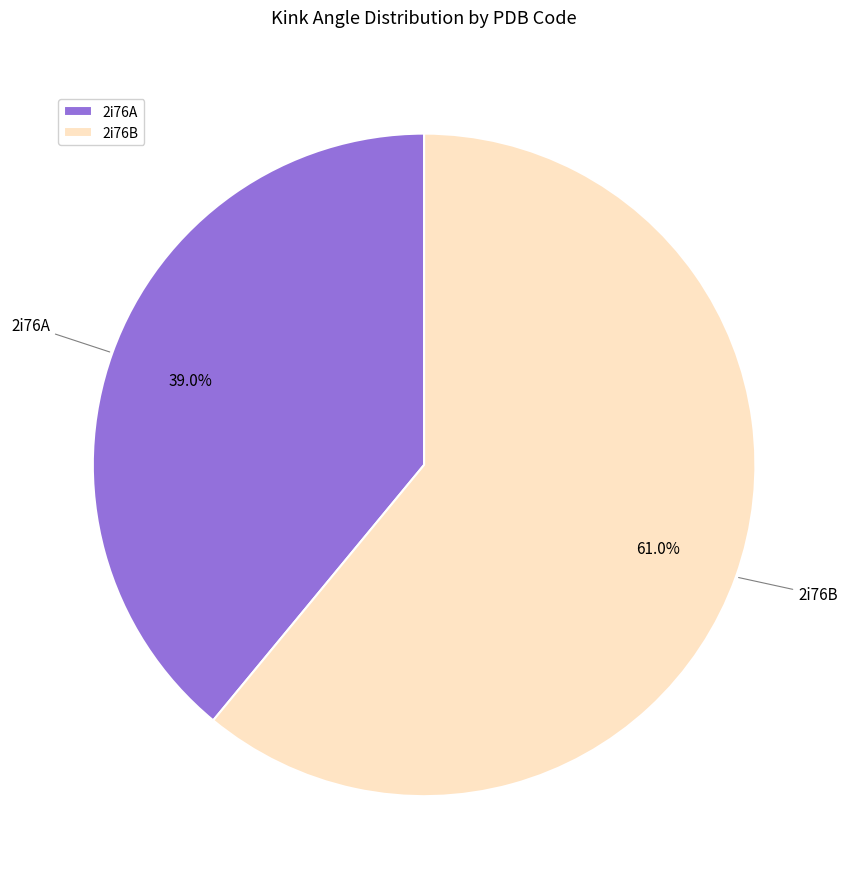

Count the number of slices in the pie.

2